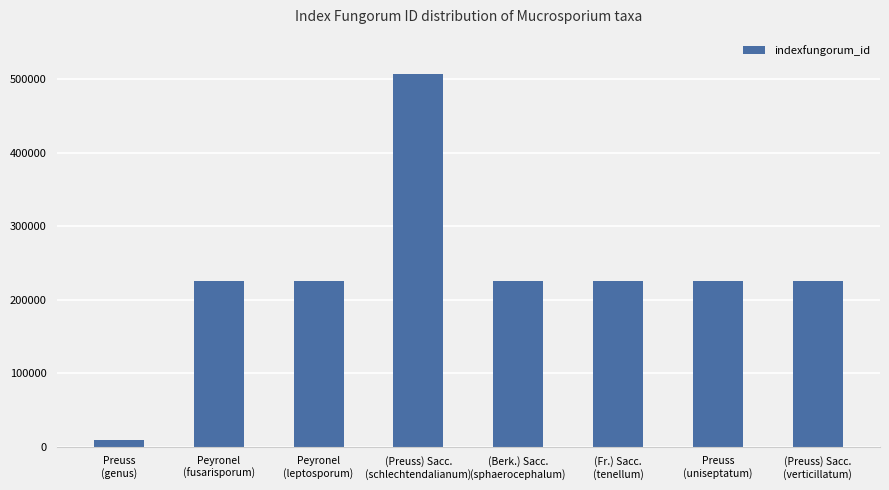

What is the sum of all values?

1868191